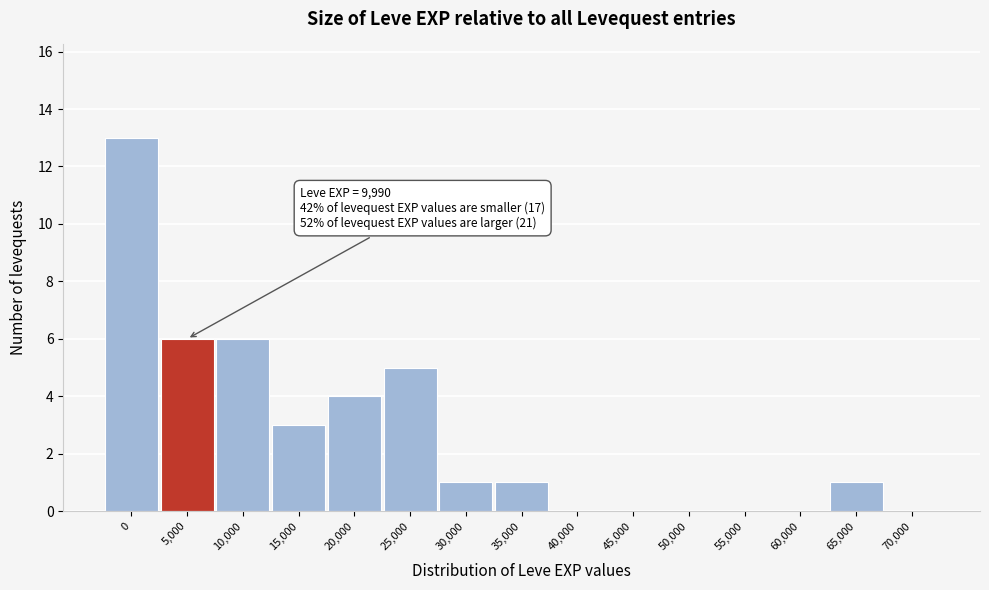

Reading left to right, what are all the values shown in this chart?

0=13	5,000=6	10,000=6	15,000=3	20,000=4	25,000=5	30,000=1	35,000=1	40,000=0	45,000=0	50,000=0	55,000=0	60,000=0	65,000=1	70,000=0